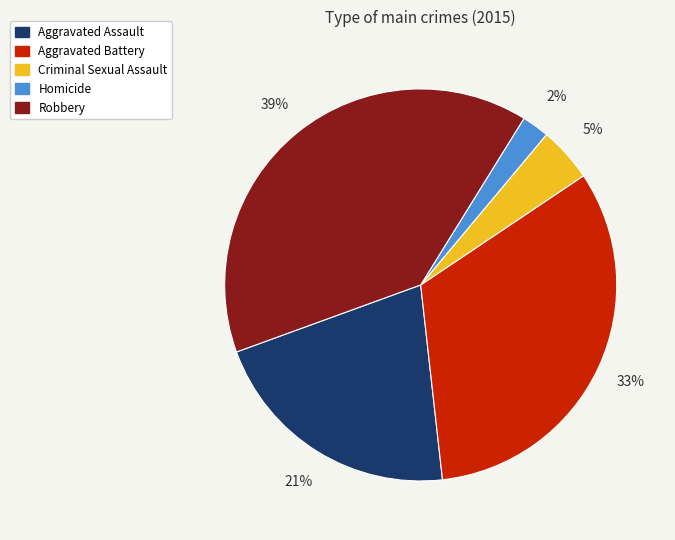

How many segments does this pie chart have?

5